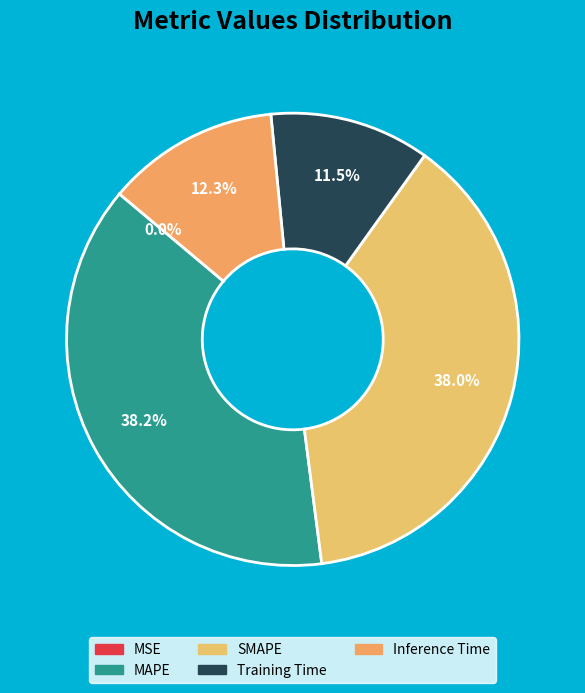

What is the change in value from MSE to MAPE?

+0.6